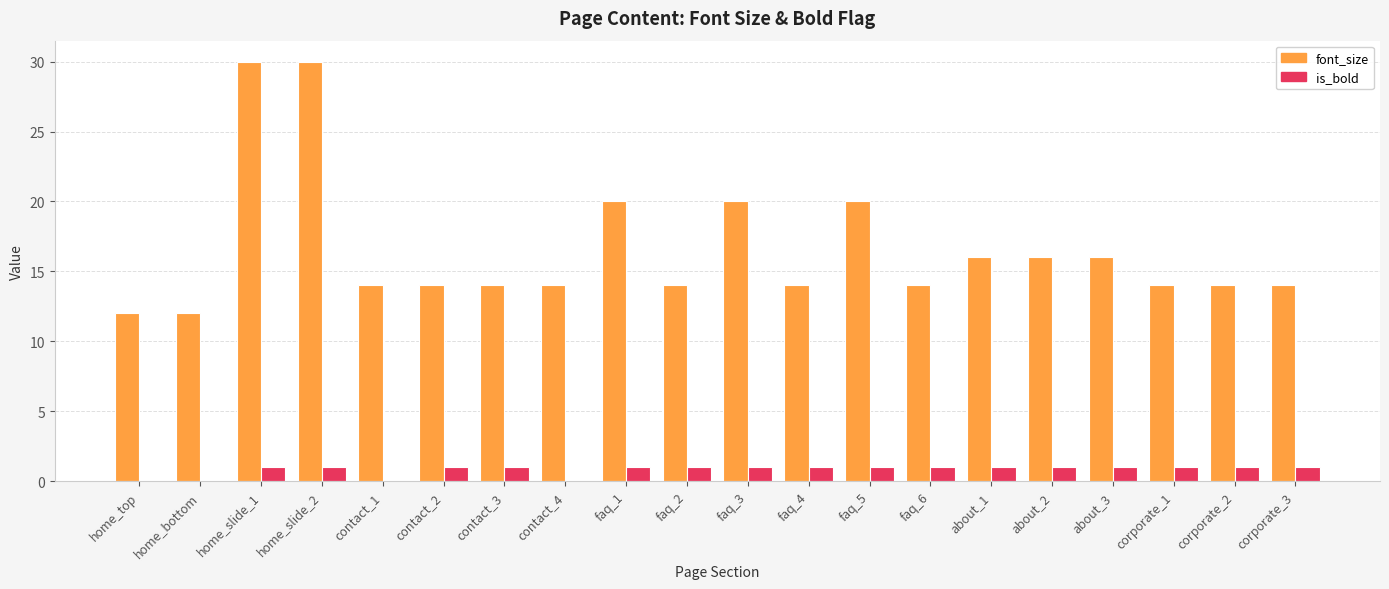

What are all the series names shown in the legend?

font_size, is_bold